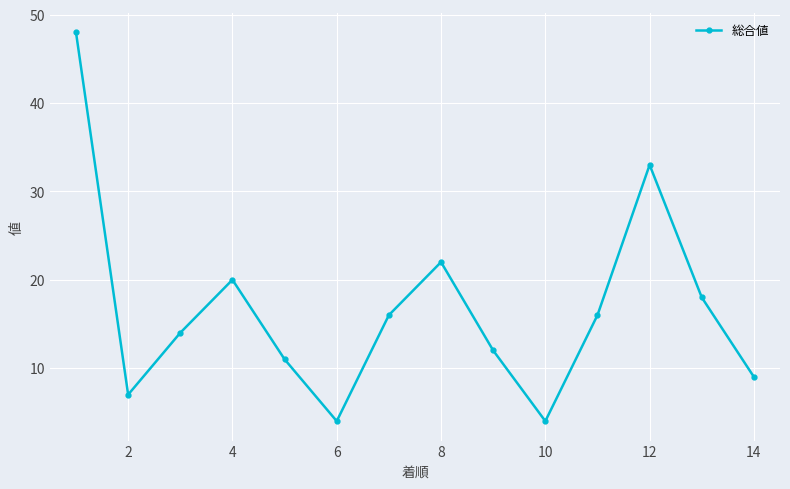

What is the value of the 8th point from the left?

22